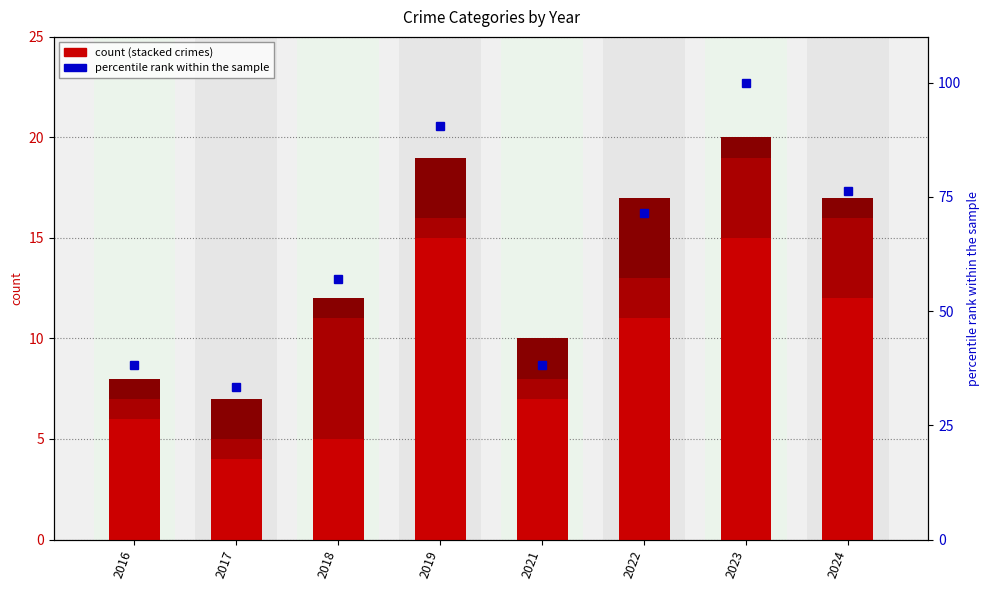

The value of percentile rank at 2019 is 150.6. True or false?

False